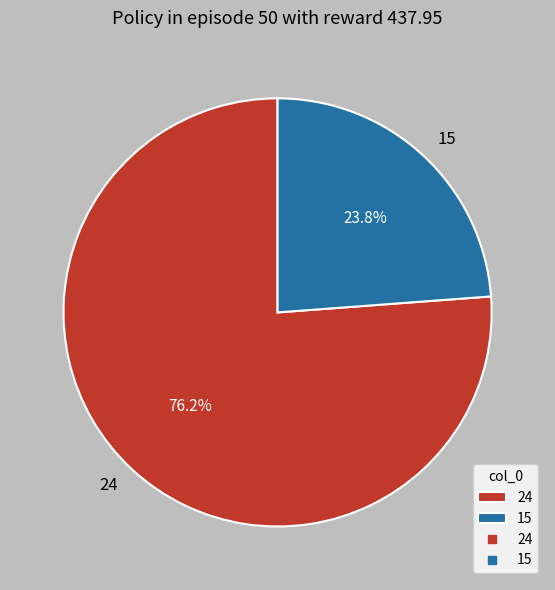

Which category has the biggest portion of the pie?

24